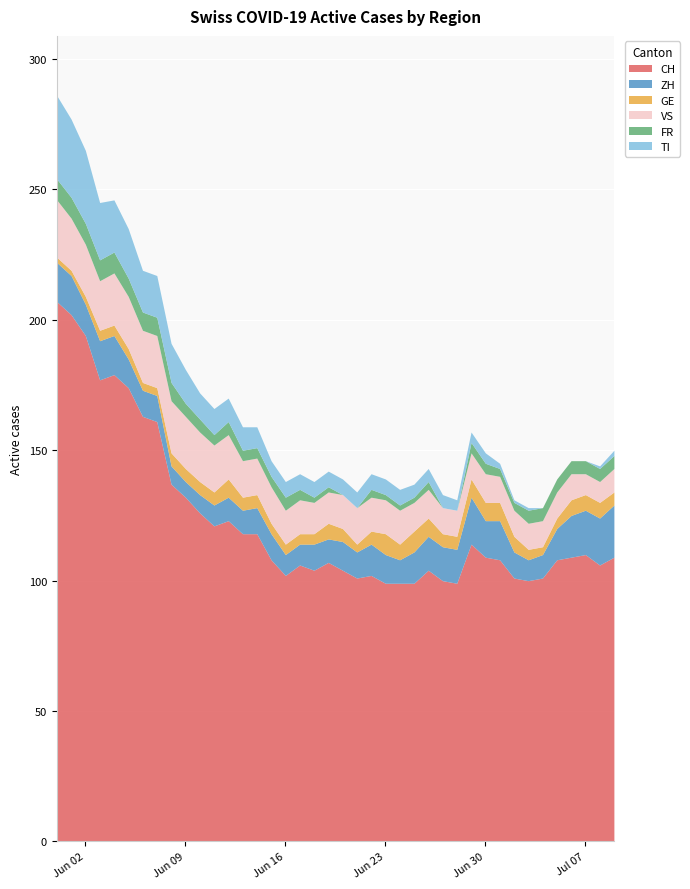

In ZH, how many points are higher than both neighbors (excluding endpoints)?

5